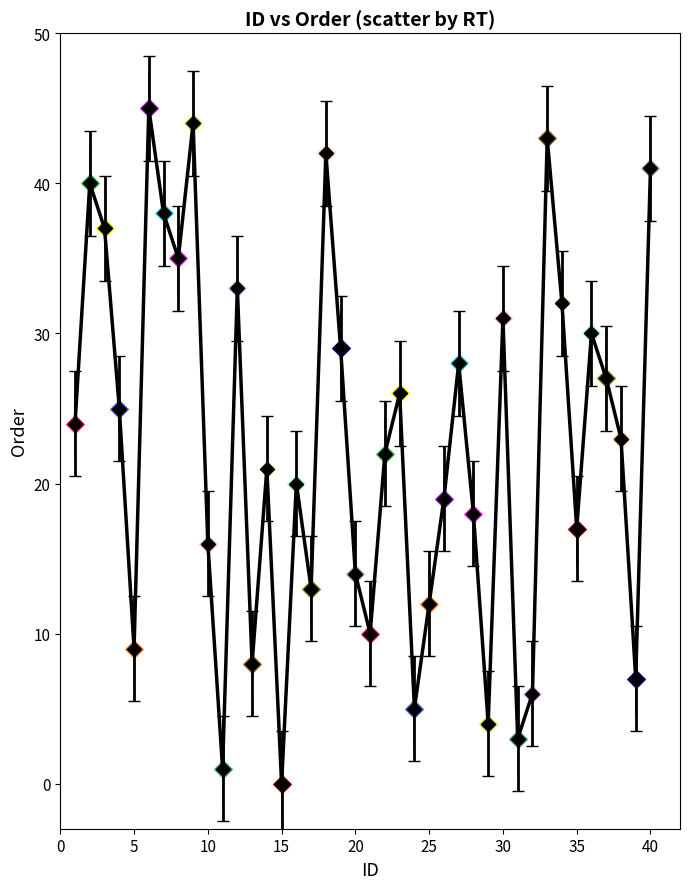

What is the difference between the maximum and second lowest values?

44